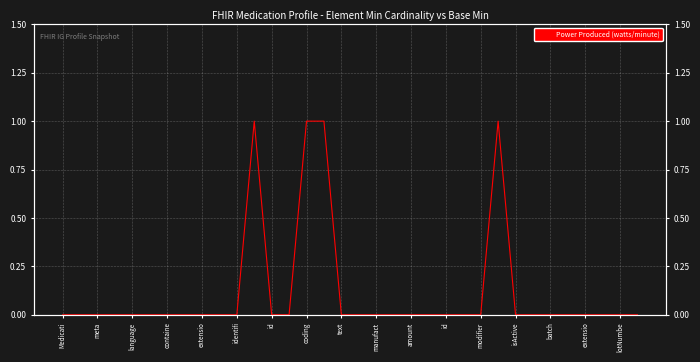

The value at id is 0. True or false?

False